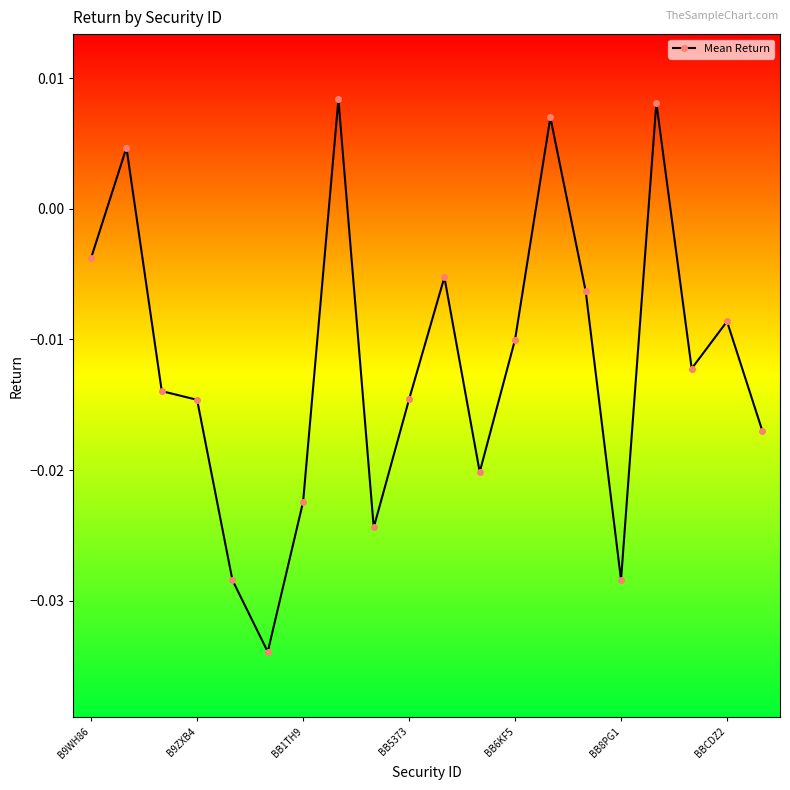

How many values are below zero?

16